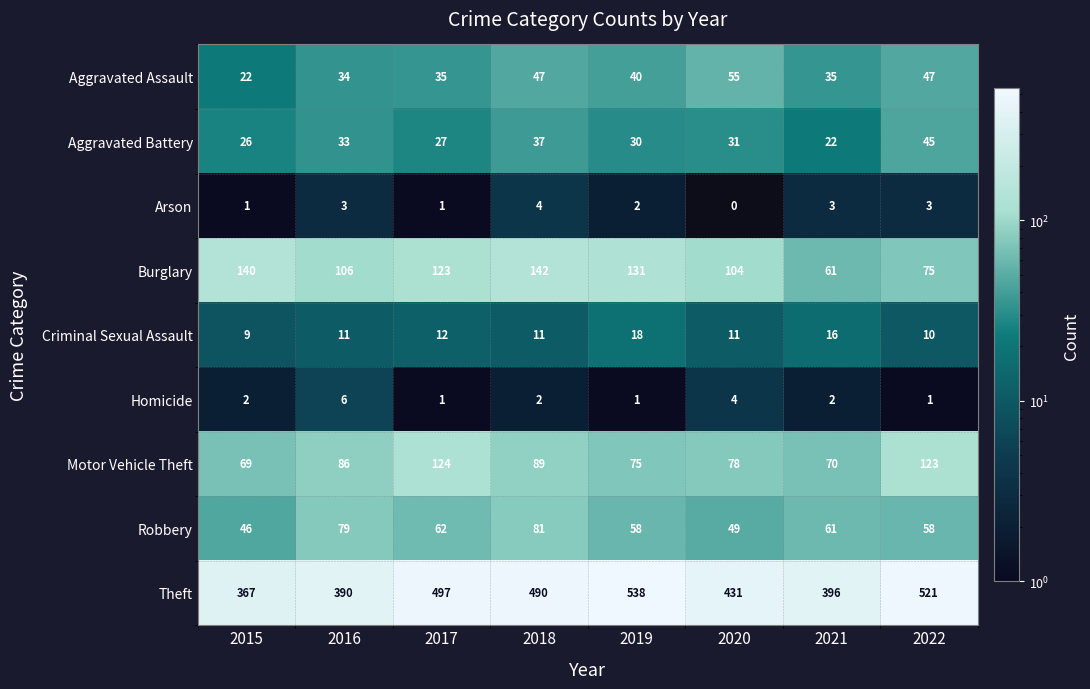

What is the difference between the Theft values at 2022 and 2017?

24